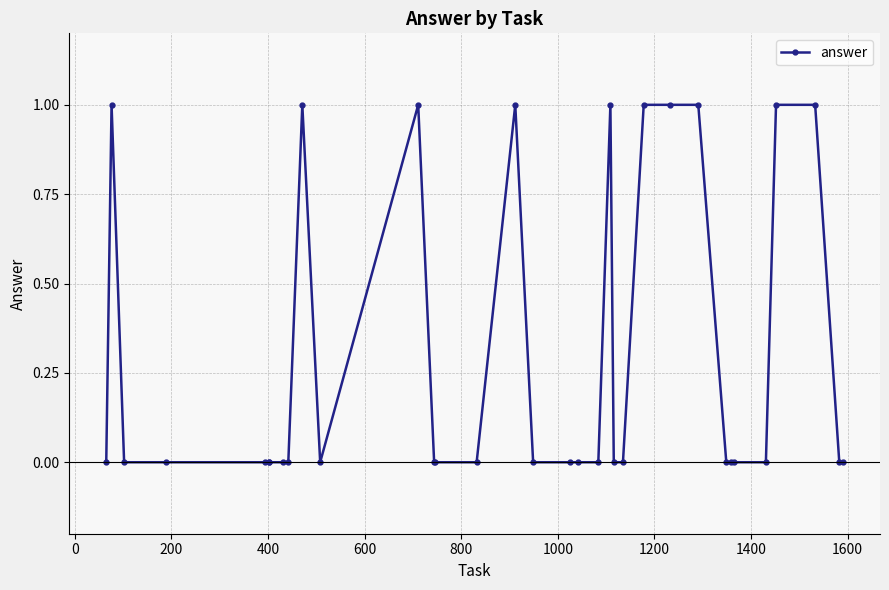

True or false: there are more than 0 points higher than both neighbors.

True